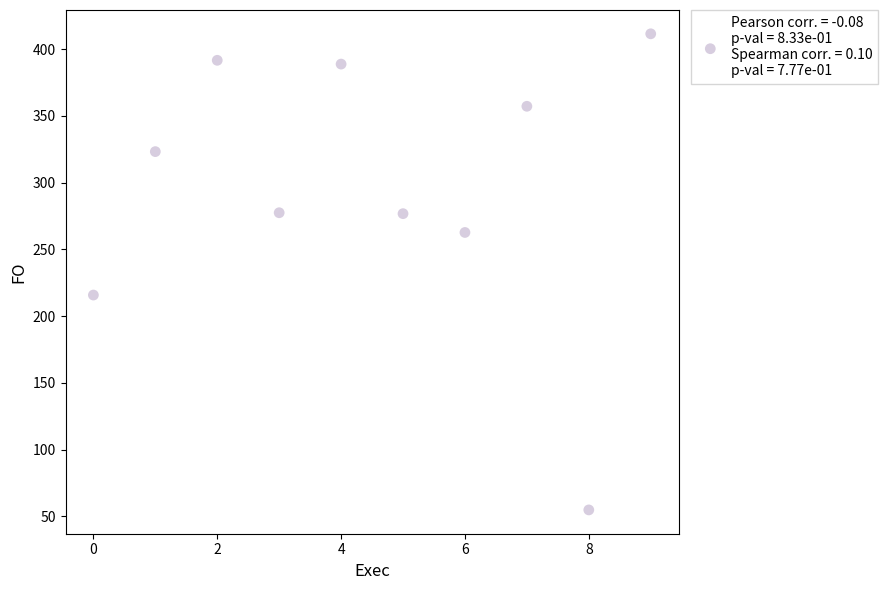

What is the range of Y values (max minus min)?

356.6